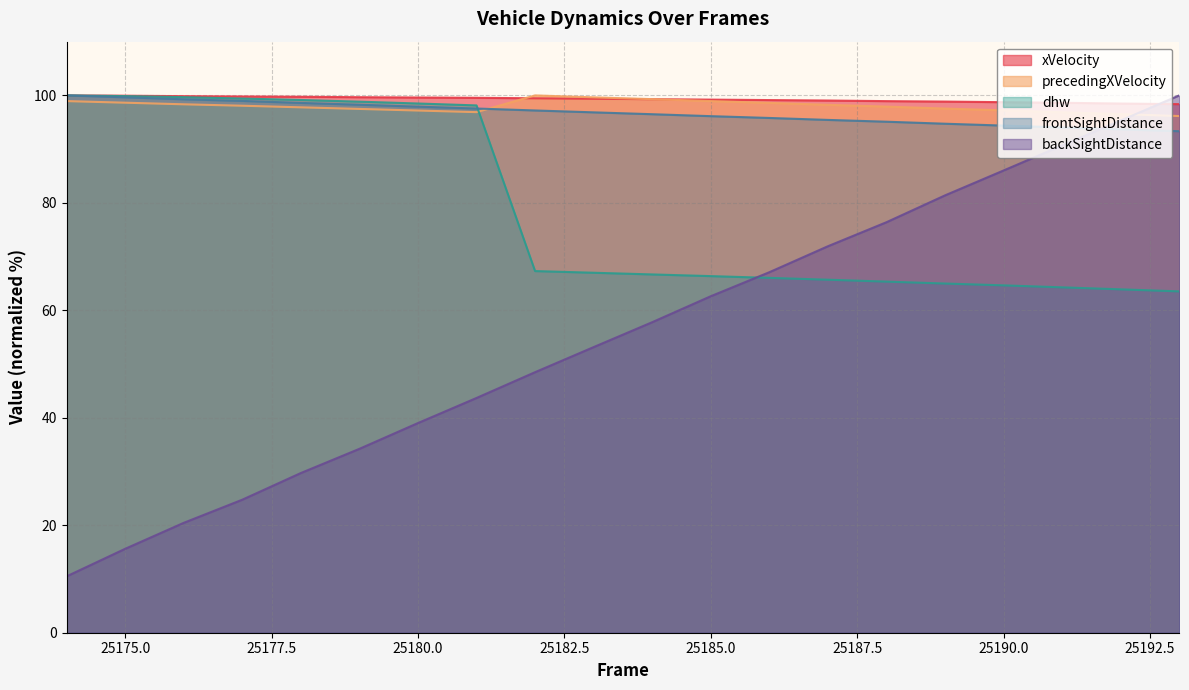

Rank the series by their maximum value, from highest to lowest.

xVelocity, precedingXVelocity, dhw, frontSightDistance, backSightDistance